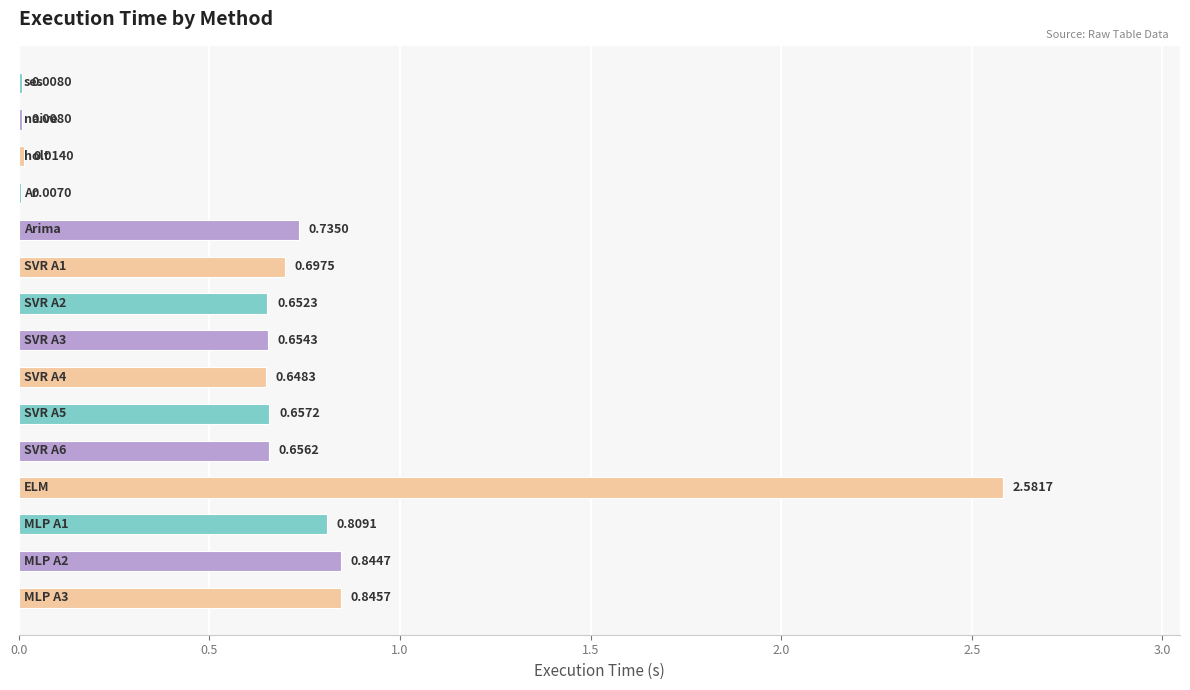

What is the sum of all values?

9.8